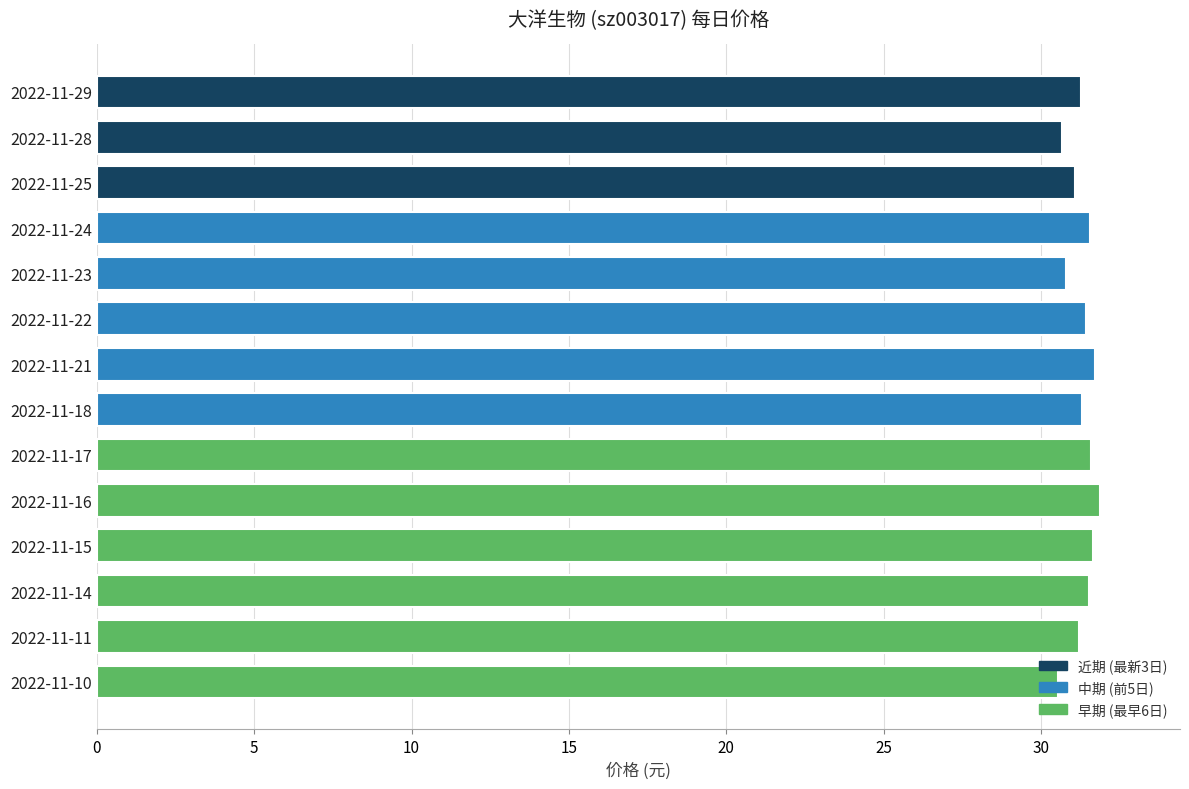

How many data points does each series have?

14